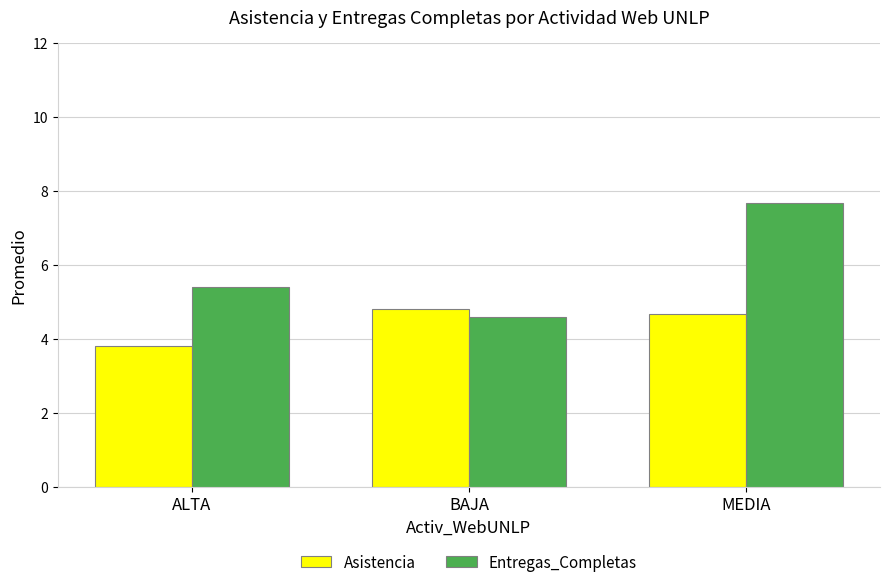

Count the Asistencia values in the range 3 to 4.

1